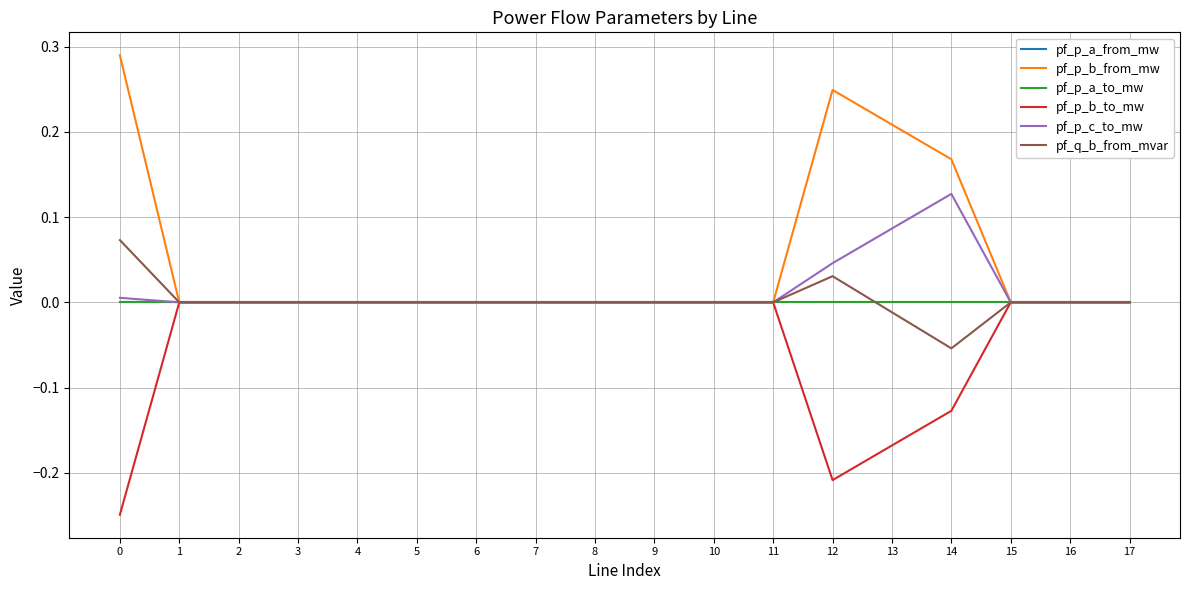

Is this an area chart (filled region under the line)?

No